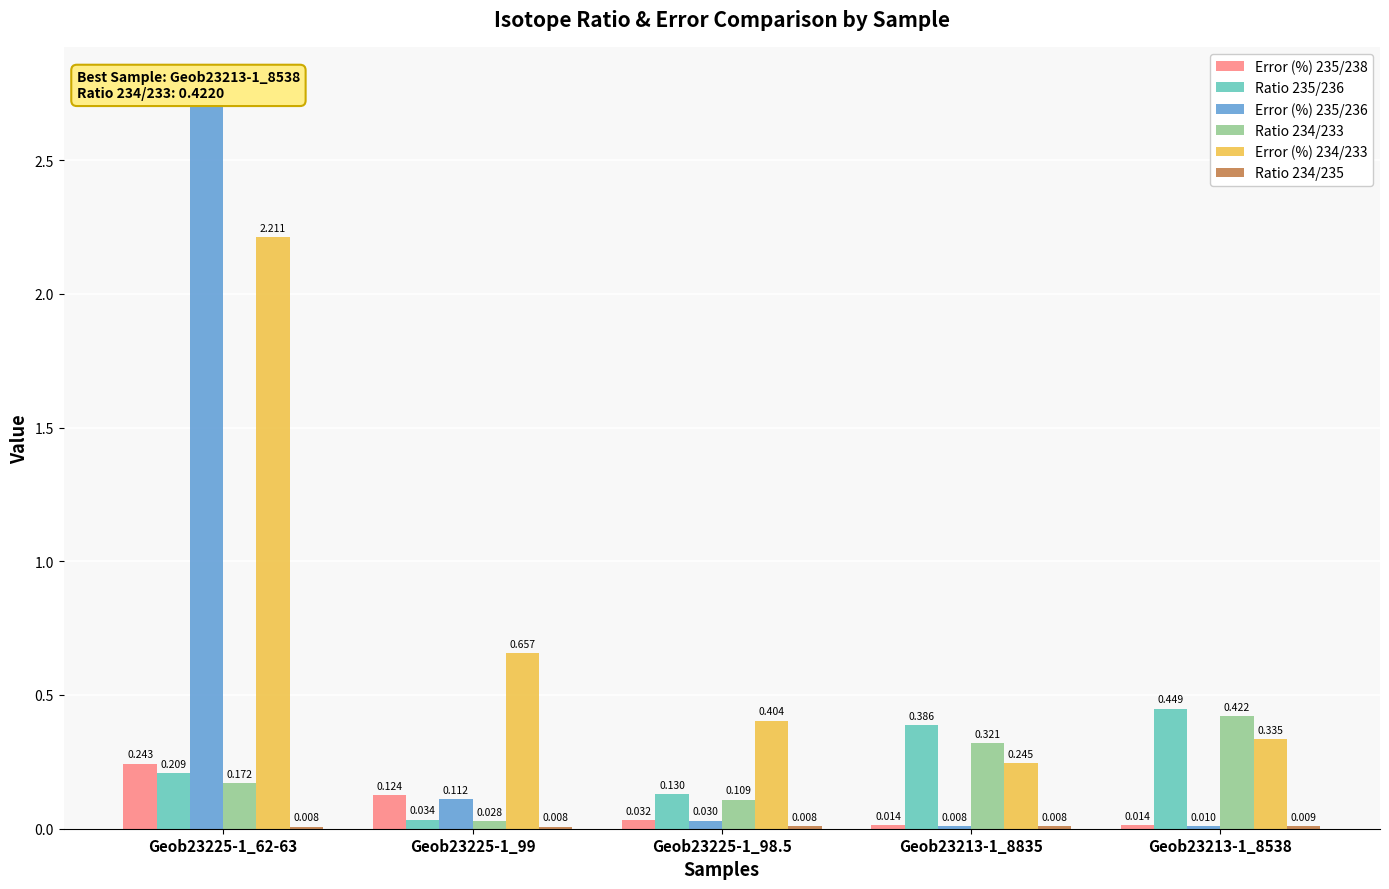

Read the Error (%) 235/238 value at Geob23225-1_99.

0.1